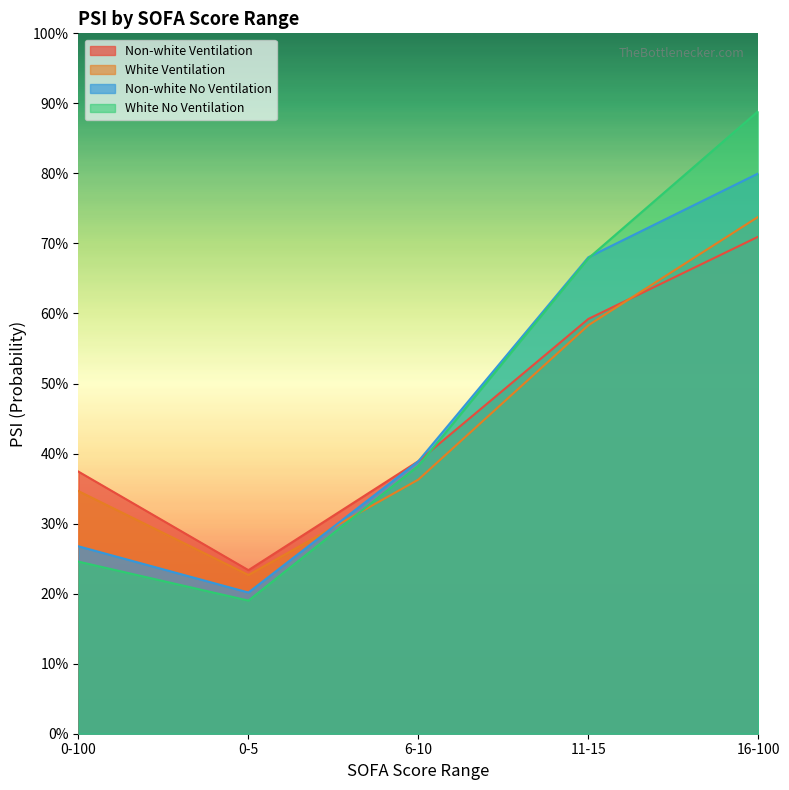

Read the White Ventilation value at 0-5.

0.2